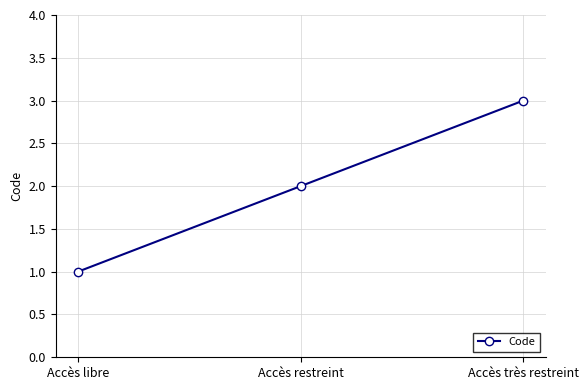

At which label is the value closest to 2?

Accès restreint